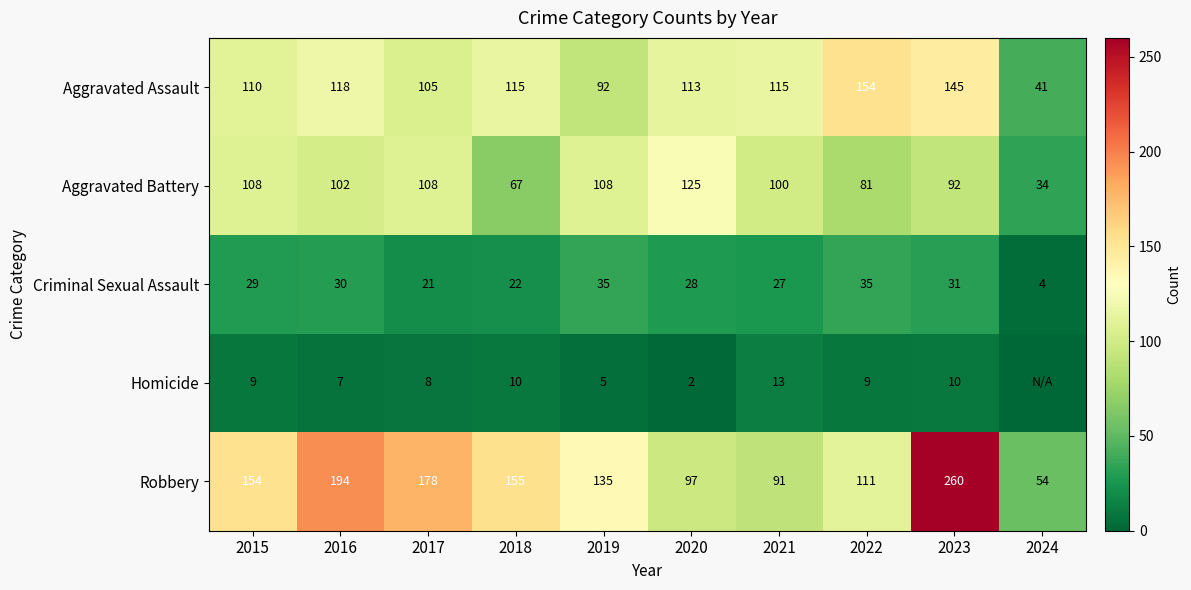

Rank the series at 2020 from lowest to highest value.

Homicide, Criminal Sexual Assault, Robbery, Aggravated Assault, Aggravated Battery